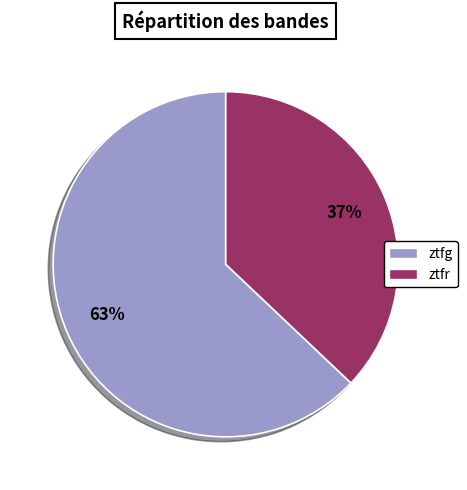

Rank the categories by value from highest to lowest.

ztfg, ztfr